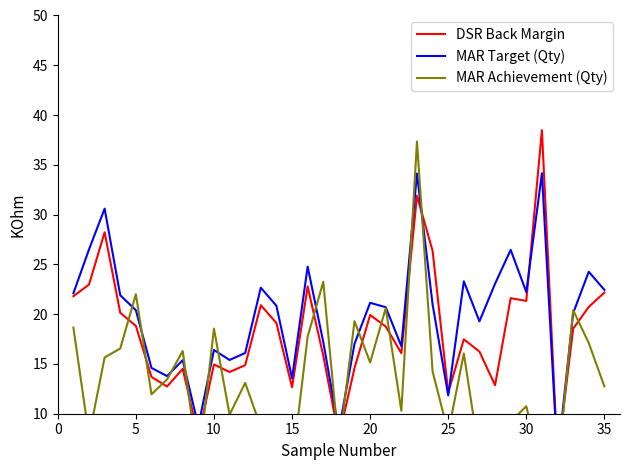

Which series ends up on top after the final intersection of DSR Back Margin and MAR Target (Qty)?

MAR Target (Qty)